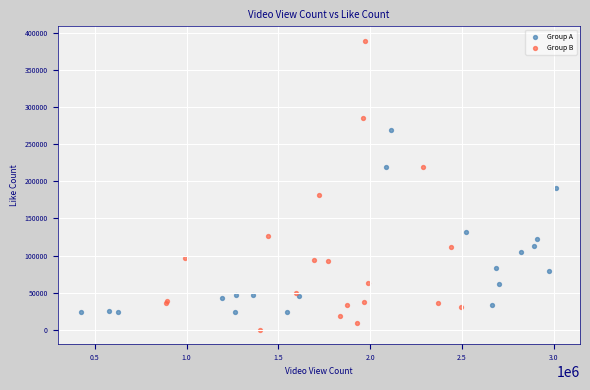

Which series has the largest Y range (max minus min)?

Group B